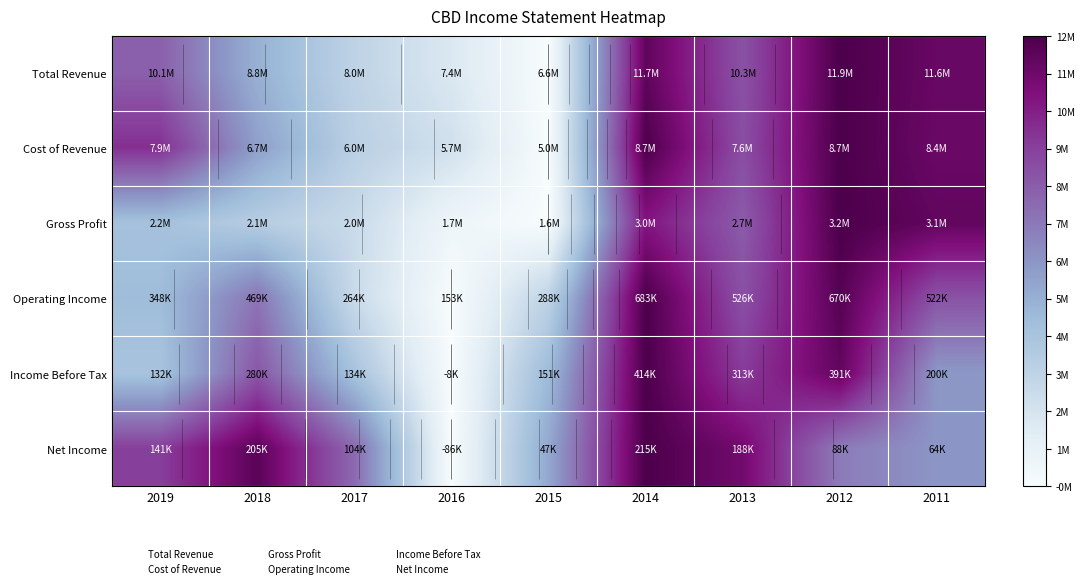

Between 2015 and 2013, which series saw the biggest shift?

Cost of Revenue